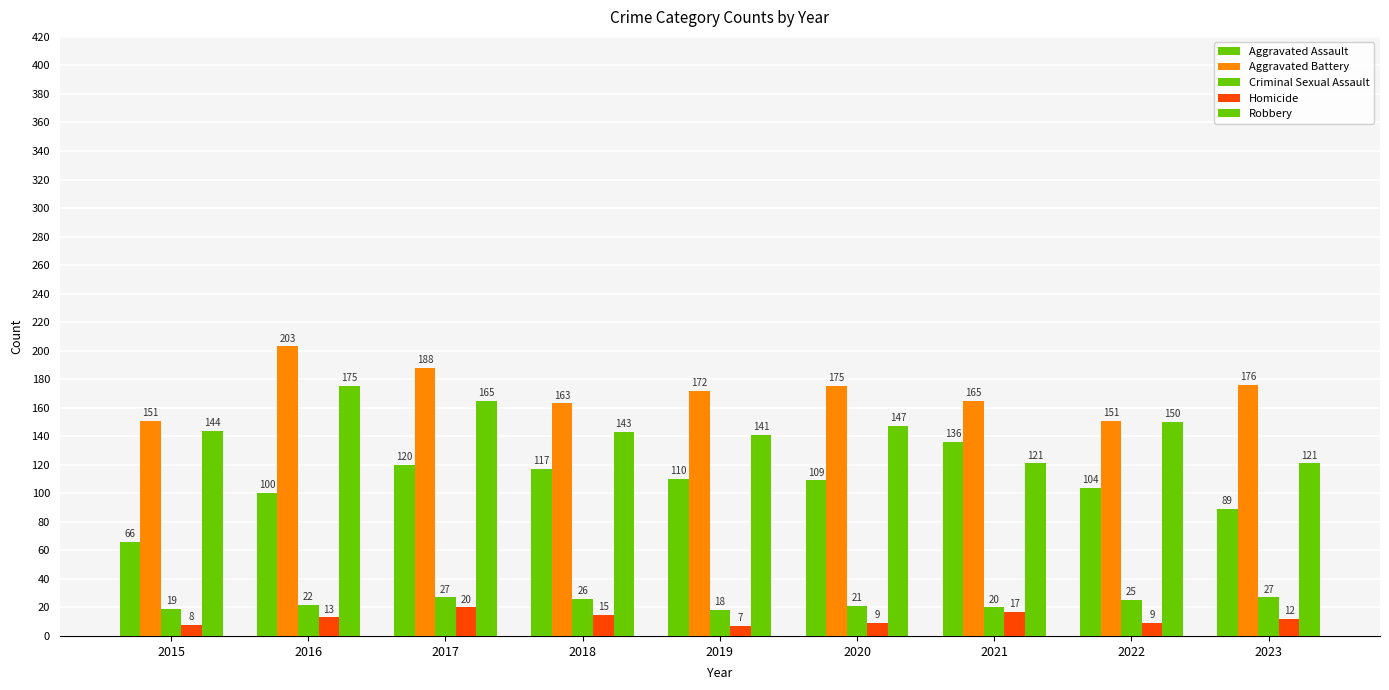

What is the difference between the Aggravated Battery values at 2017 and 2022?

37